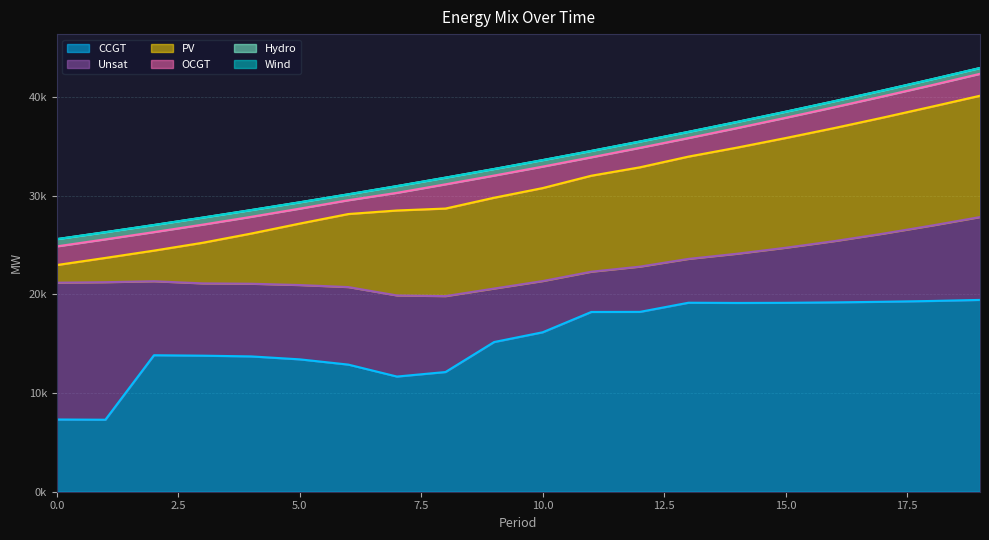

What is the value of the Hydro point at the 17th from the left?

605